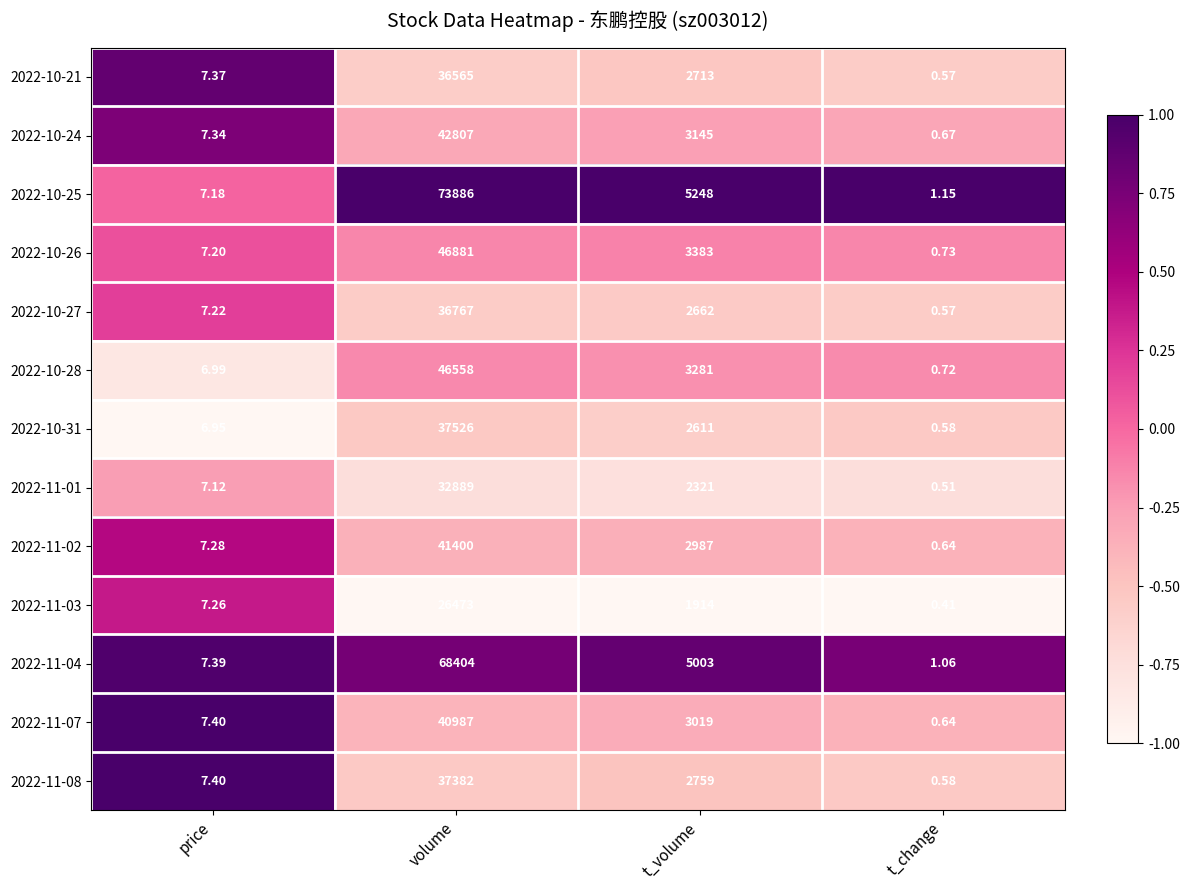

Is the value of 2022-10-27 at volume greater than the value of 2022-11-01 at volume?

Yes